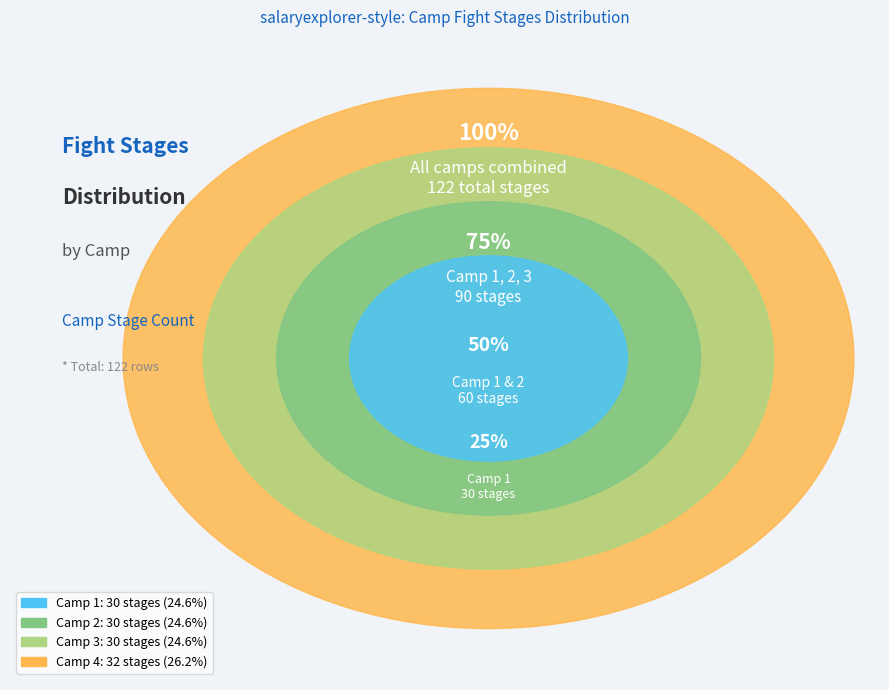

Is there a majority slice in this chart?

No